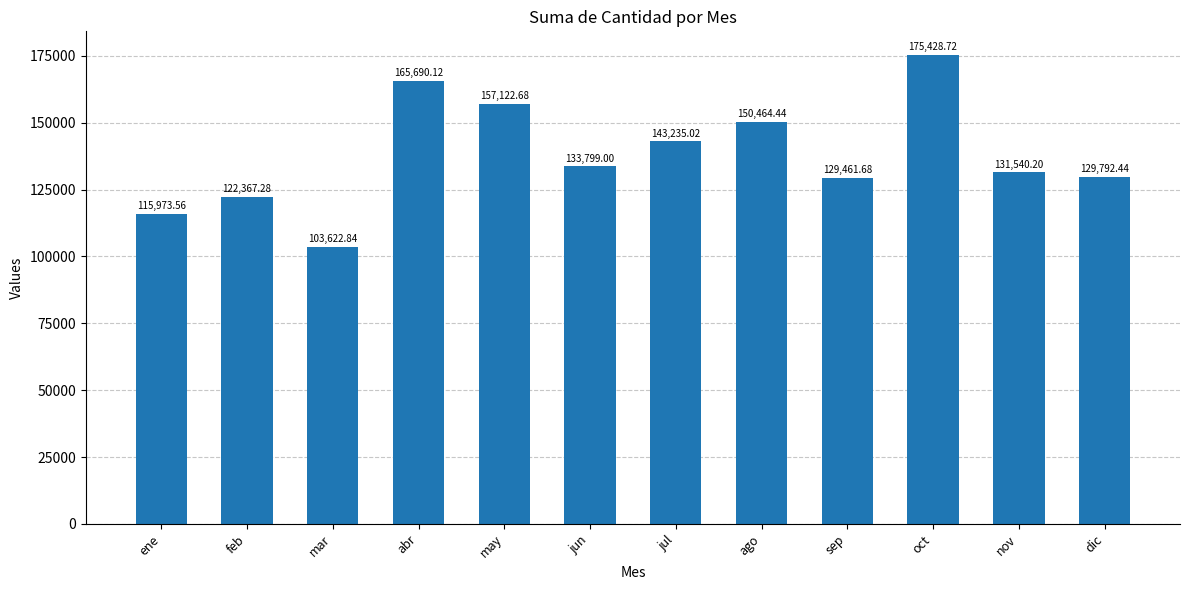

Rank the categories by value from highest to lowest.

oct, abr, may, ago, jul, jun, nov, dic, sep, feb, ene, mar